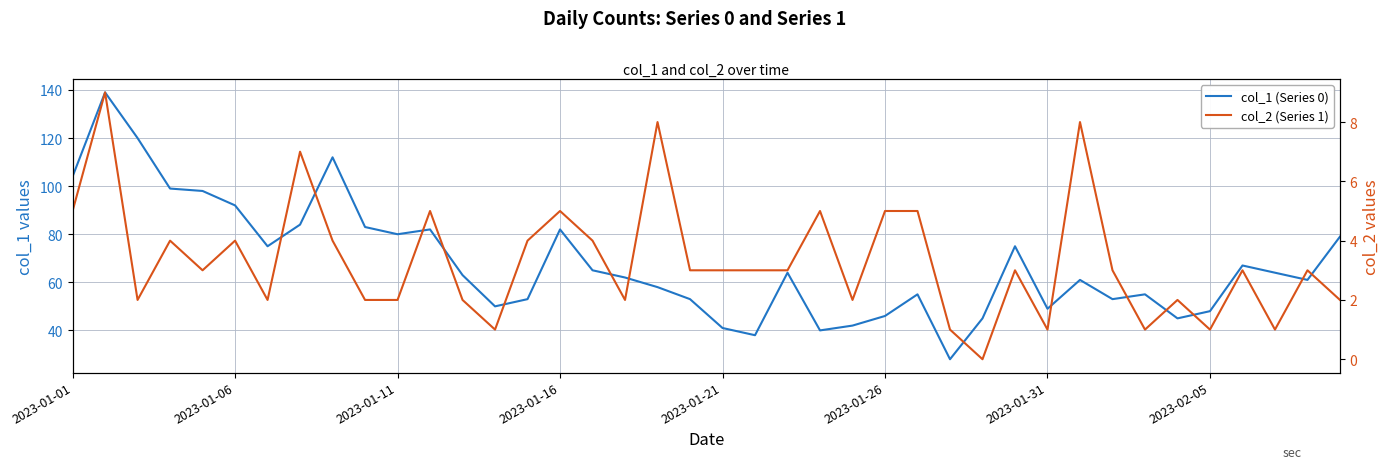

How many data points in col_2 (Series 1) are less than 3?

16